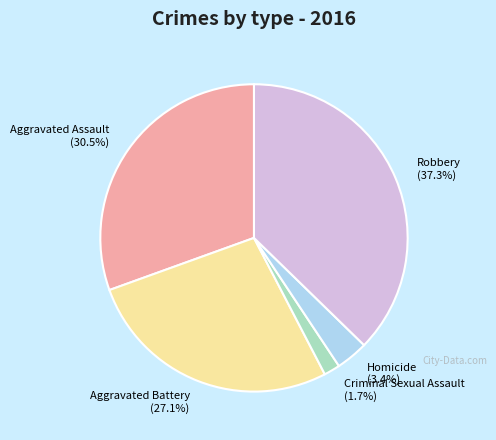

Rank the categories by value from lowest to highest.

Criminal Sexual Assault, Homicide, Aggravated Battery, Aggravated Assault, Robbery